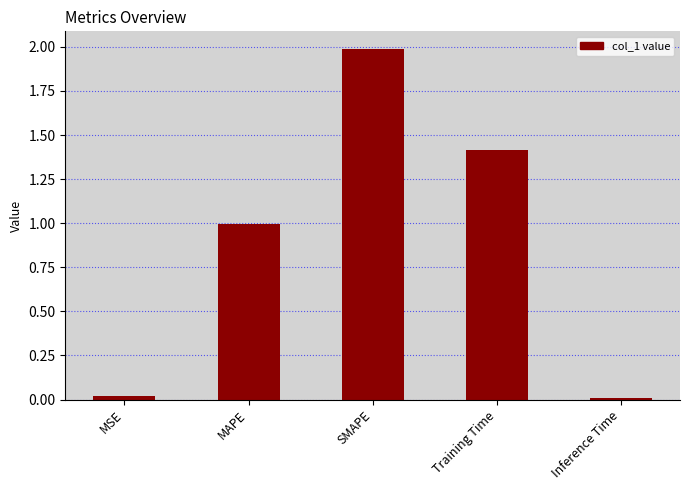

What position from the left is Inference Time?

5